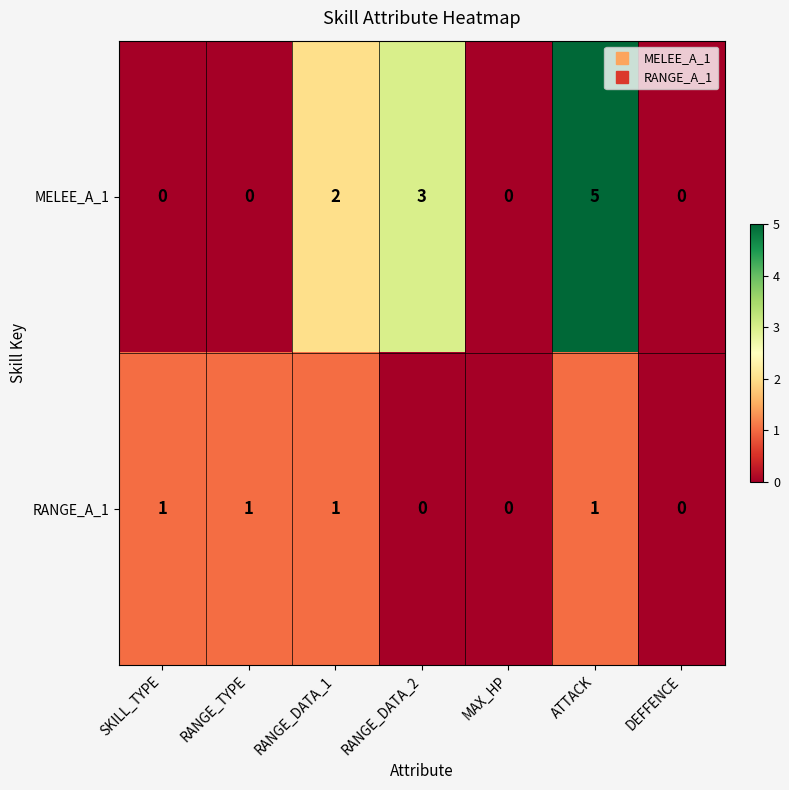

What is the maximum value shown in the chart?

5